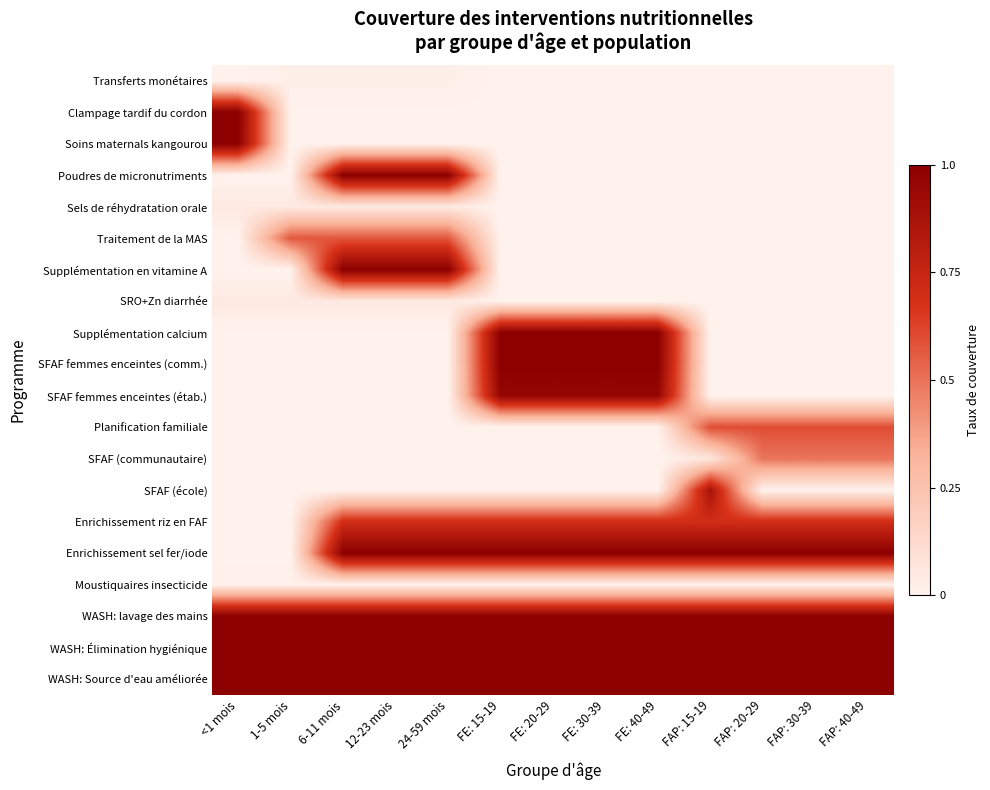

Which has a higher value, 12-23 mois or 24-59 mois?

12-23 mois